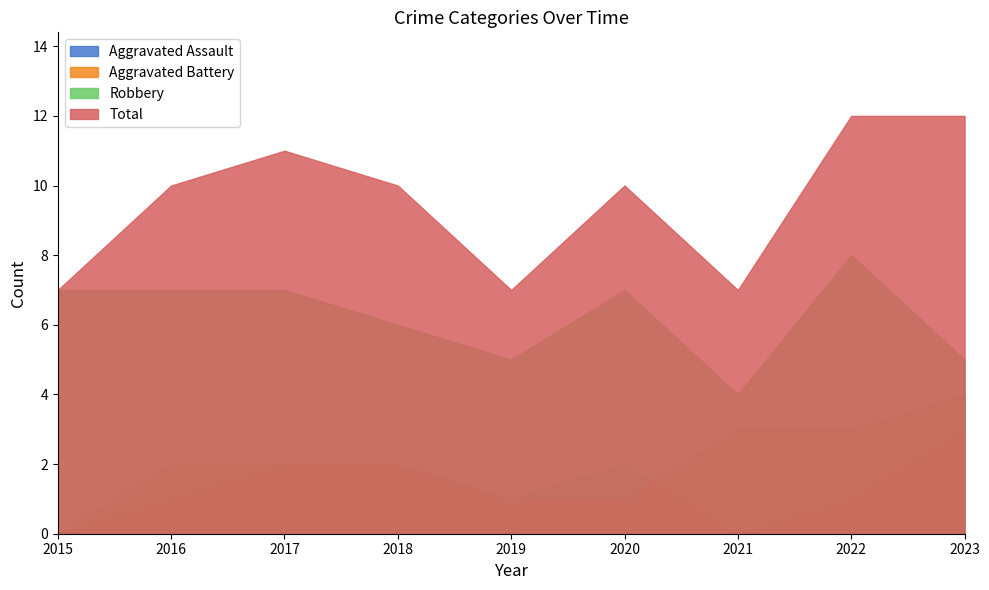

Reading left to right, list all the values displayed in this chart.

Aggravated Assault: 0	1	2	2	1	2	0	1	3
Aggravated Battery: 0	2	2	2	1	1	3	3	4
Robbery: 7	7	7	6	5	7	4	8	5
Total: 7	10	11	10	7	10	7	12	12